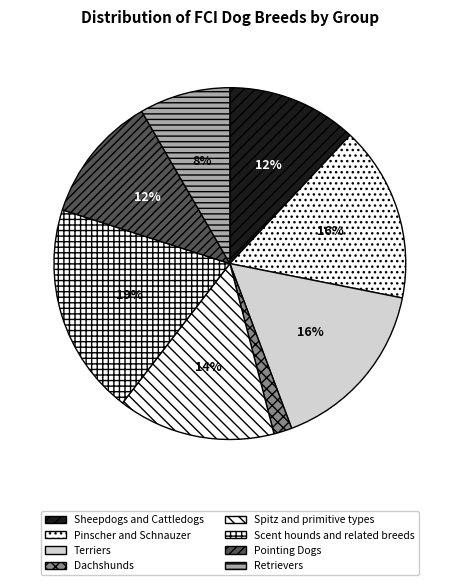

Count the number of slices in the pie.

8